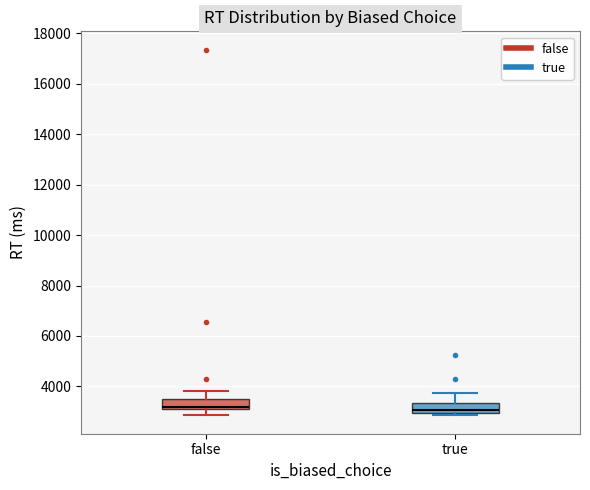

Reading left to right, transcribe this box plot: for each box, give where its median line is, the range the box spans, and where its two whiskers end, as read against the y-axis. The values are not printed on the chart, so give them approximately, as read against the axis.

false: median 3200, box 3000 to 3600, whiskers 2800 to 3800
true: median 3000 (just above the box's lower edge), box 3000 to 3400, whiskers 2800 to 3800